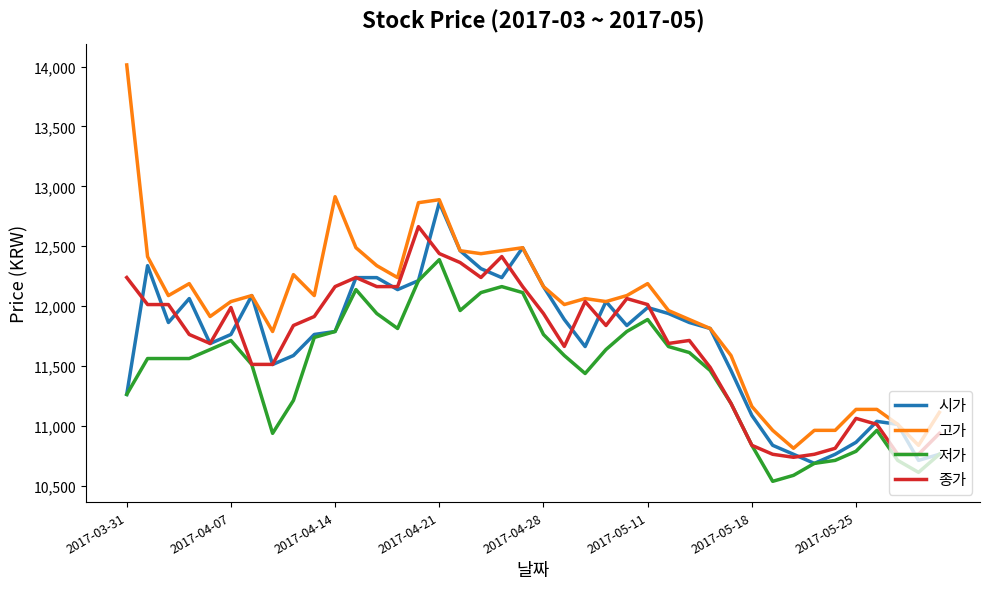

What is the minimum value for 저가?

10535